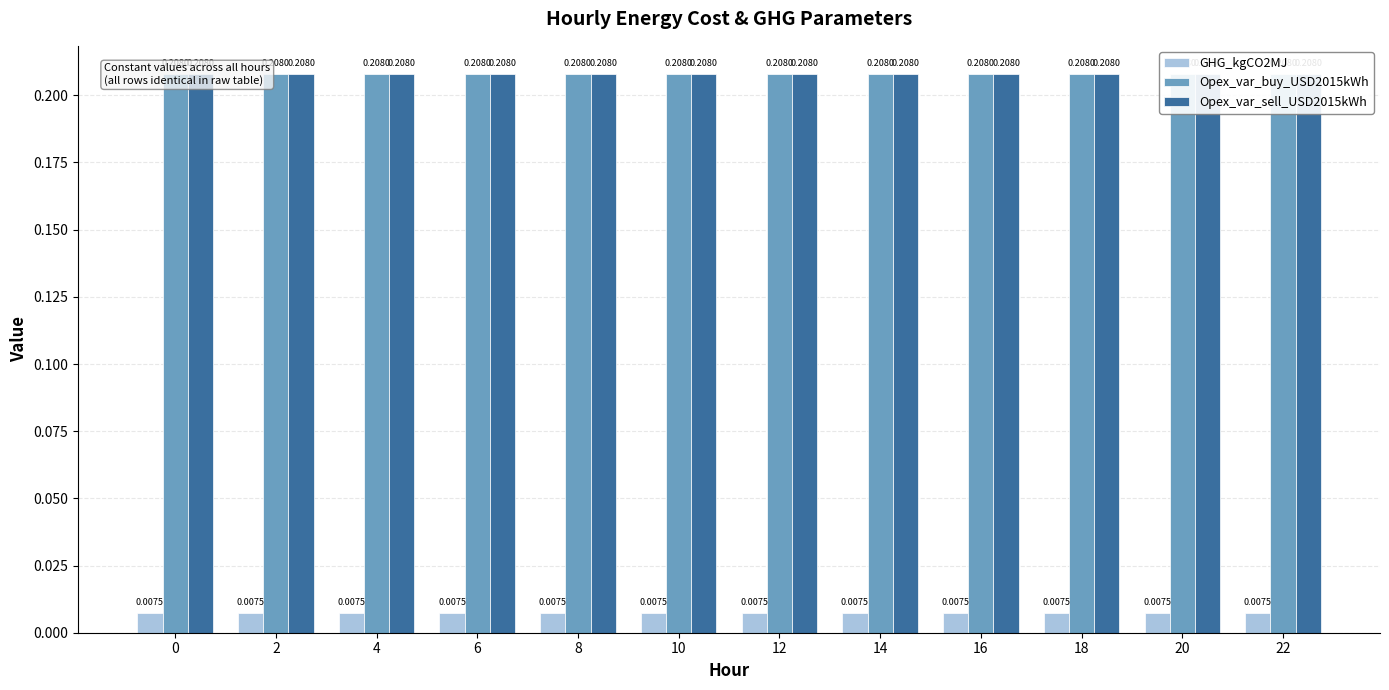

Rank the series by their maximum value, from highest to lowest.

Opex_var_buy_USD2015kWh, Opex_var_sell_USD2015kWh, GHG_kgCO2MJ